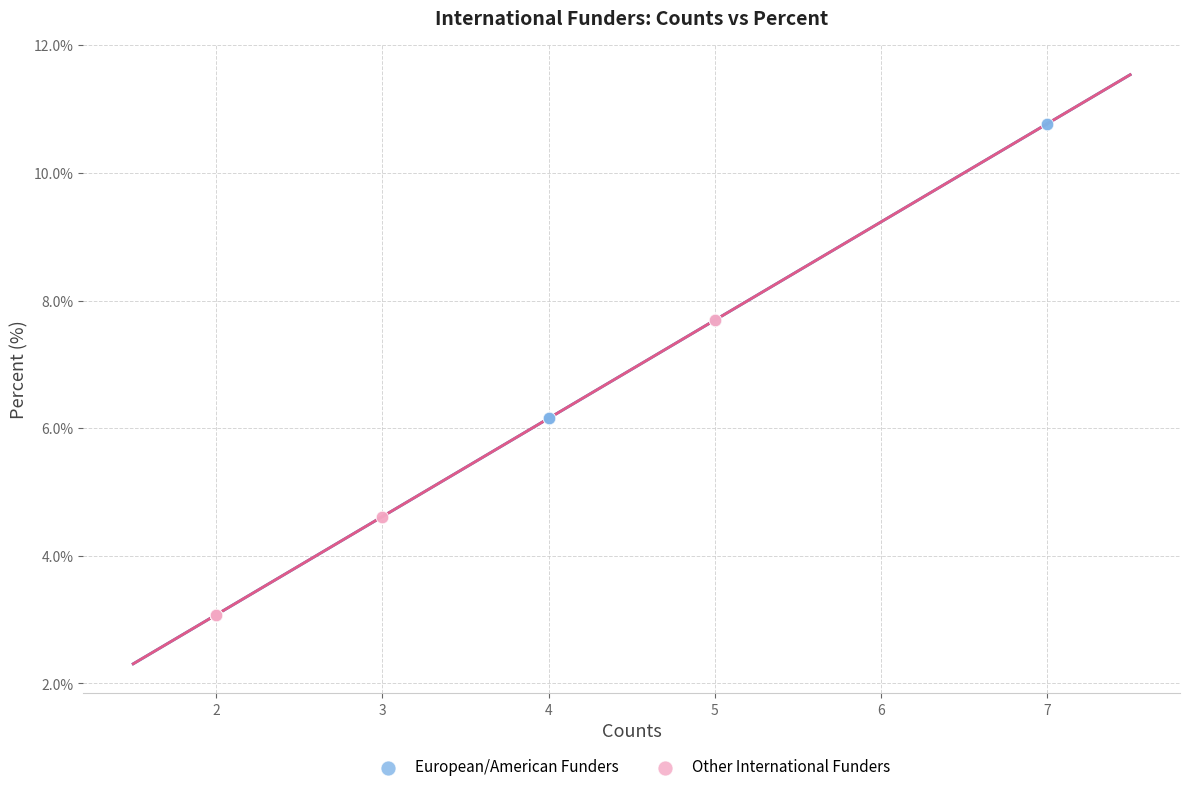

Which series has the widest spread of Y values?

European/American Funders